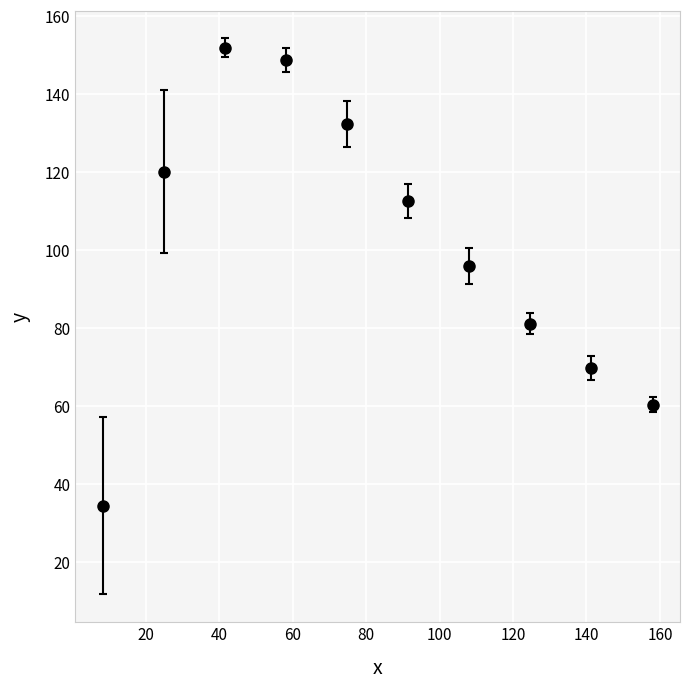

What is the minimum value shown in the chart?

34.4